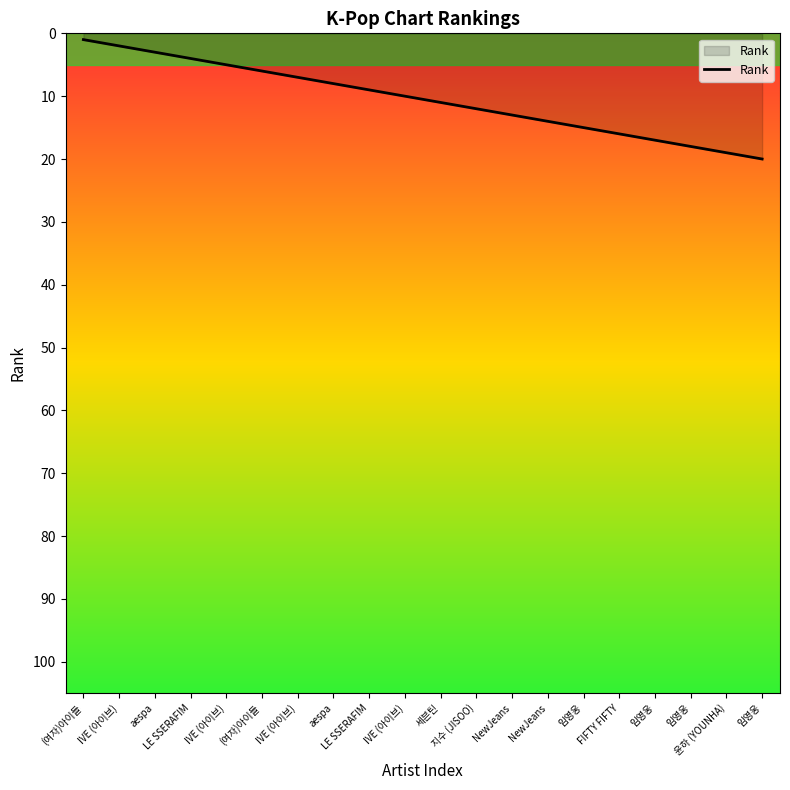

List the labels in order of value, smallest first.

(여자)아이들, IVE (아이브), aespa, LE SSERAFIM, IVE (아이브), (여자)아이들, IVE (아이브), aespa, LE SSERAFIM, IVE (아이브), 세븐틴, 지수 (JISOO), NewJeans, NewJeans, 임영웅, FIFTY FIFTY, 임영웅, 임영웅, 윤하 (YOUNHA), 임영웅